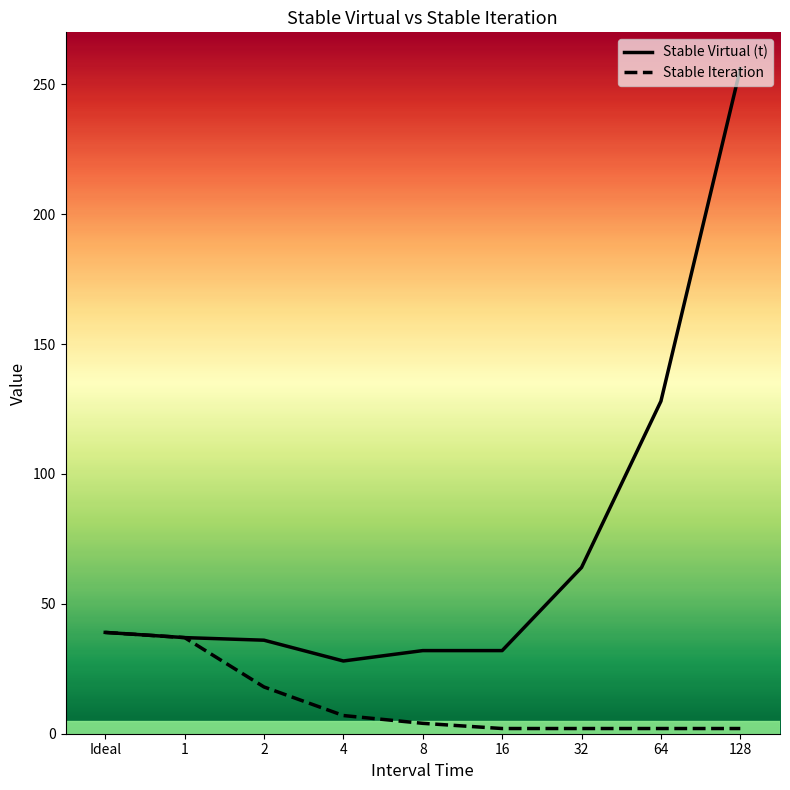

Rank the series at 128 from highest to lowest value.

Stable Virtual (t), Stable Iteration